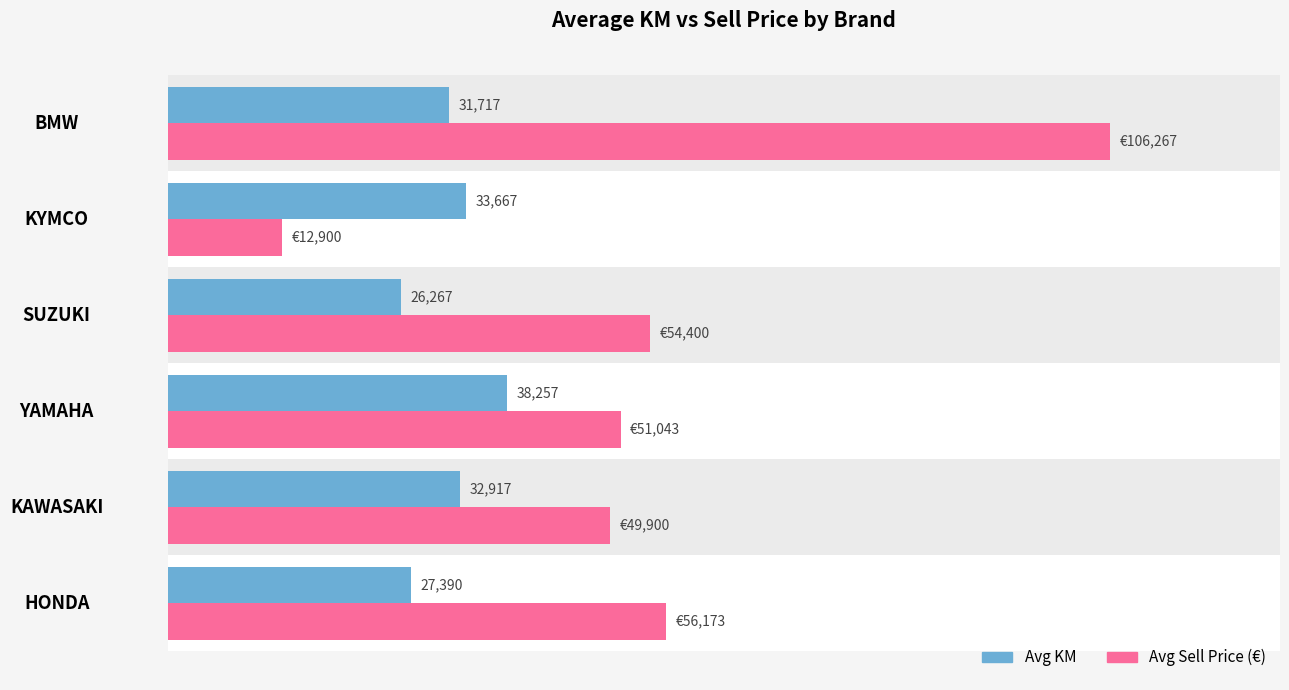

Which series changed the most between HONDA and KYMCO?

Avg Sell Price (€)